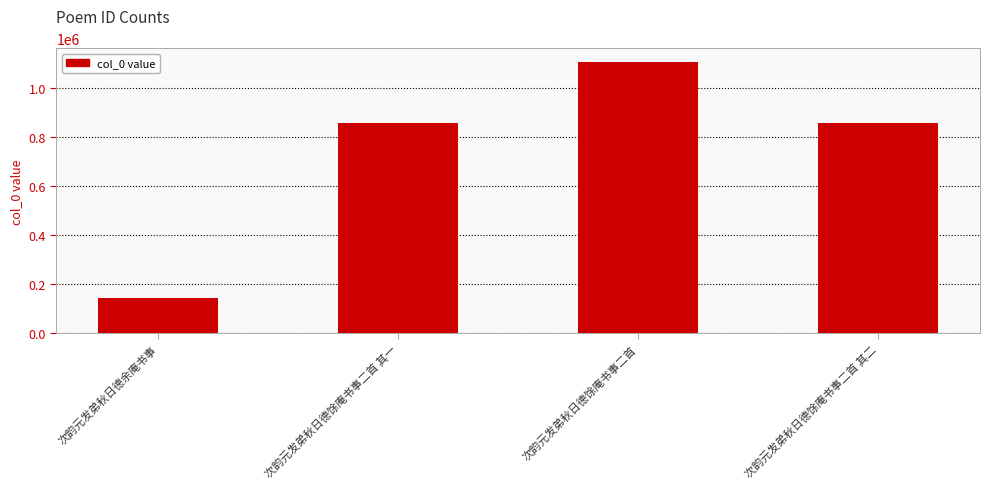

What is the value of the 1st bar from the left?

141944